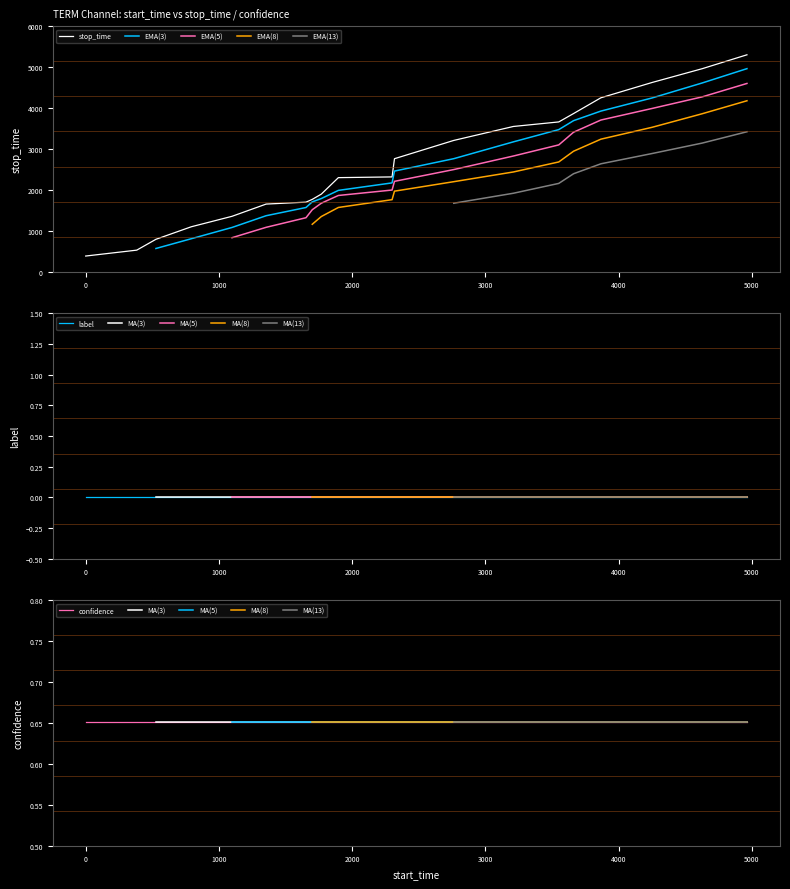

Reading right to left, extract all data points from this chart.

stop_time: 4963=5302.0	4627=4962.0	4252=4626.0	3867=4251.0	3662=3866.0	3551=3661.0	3210=3550.0	2763=3209.0	2318=2762.0	2300=2317.0	1897=2299.0	1769=1896.0	1701=1768.0	1654=1700.0	1355=1653.0	1099=1354.0	793=1098.0	528=792.0	384=527.0	1=383.0
label: 4963=0.0	4627=0.0	4252=0.0	3867=0.0	3662=0.0	3551=0.0	3210=0.0	2763=0.0	2318=0.0	2300=0.0	1897=0.0	1769=0.0	1701=0.0	1654=0.0	1355=0.0	1099=0.0	793=0.0	528=0.0	384=0.0	1=0.0
confidence: 4963=0.7	4627=0.7	4252=0.7	3867=0.7	3662=0.7	3551=0.7	3210=0.7	2763=0.7	2318=0.7	2300=0.7	1897=0.7	1769=0.7	1701=0.7	1654=0.7	1355=0.7	1099=0.7	793=0.7	528=0.7	384=0.7	1=0.7